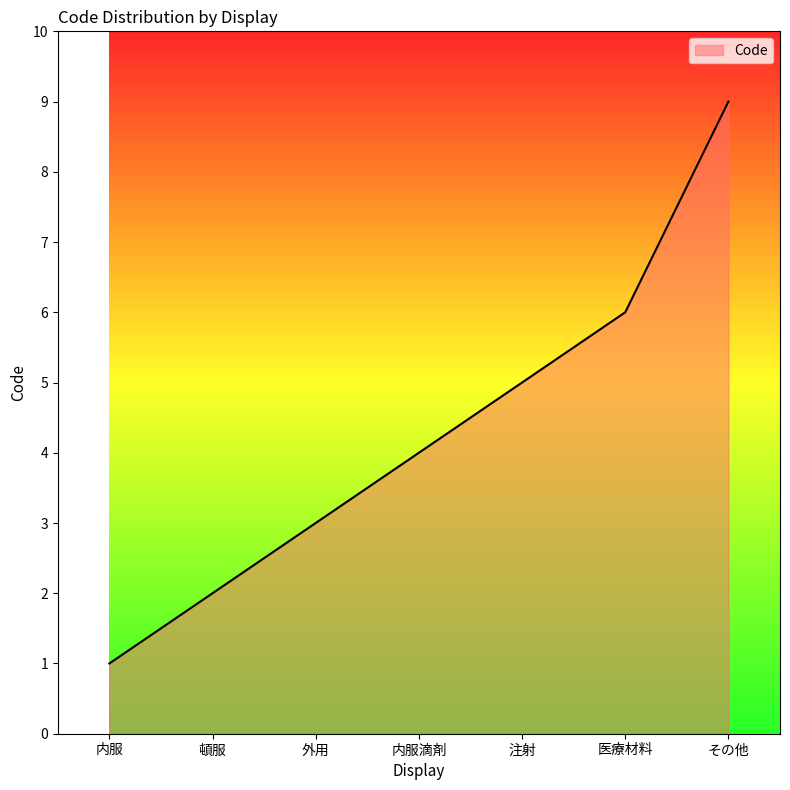

What position from the right is 外用?

5